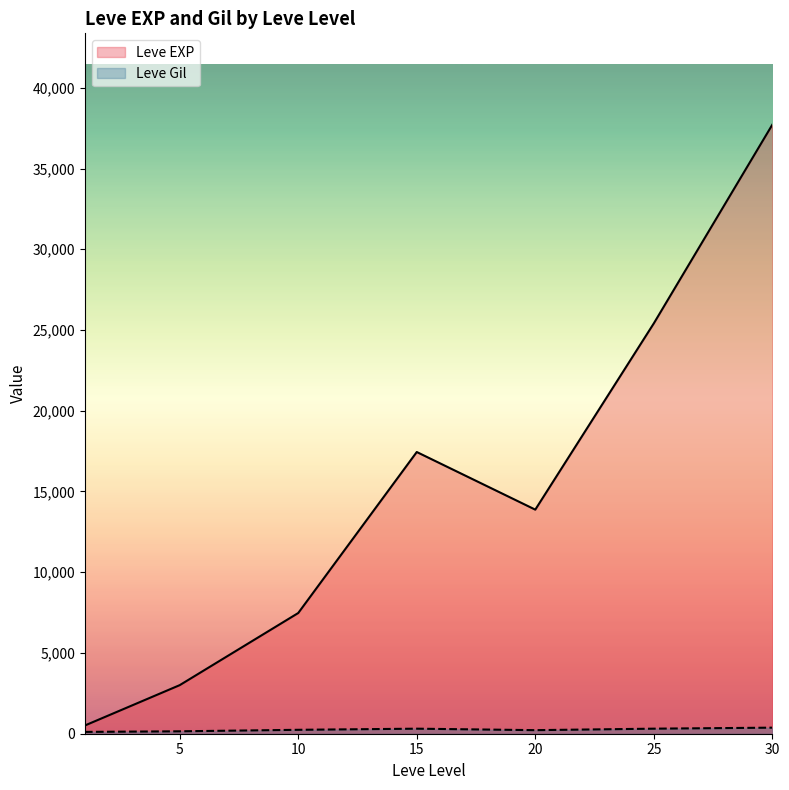

Which series has the largest range (max minus min)?

Leve EXP